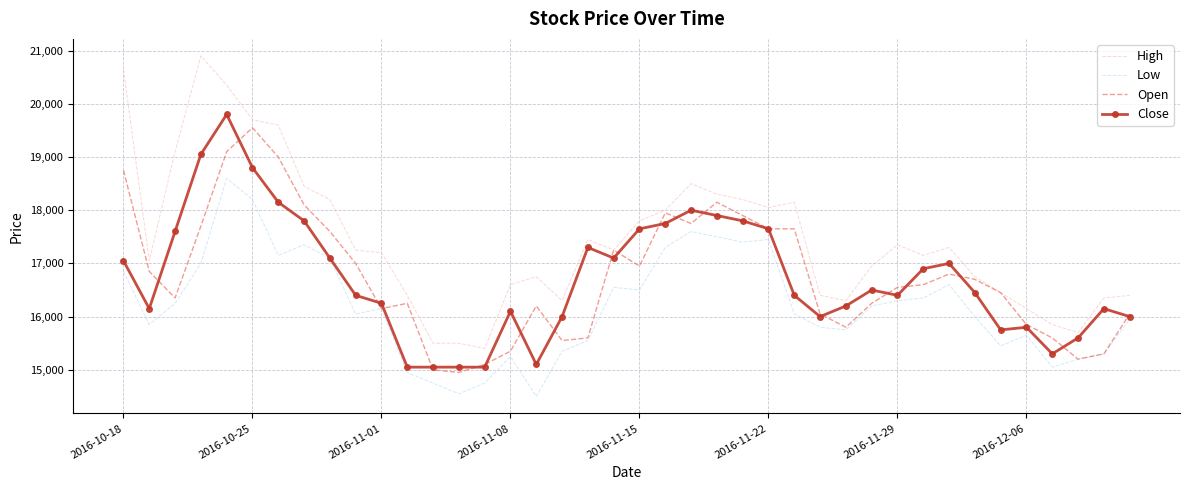

Which series has the largest range (max minus min)?

High